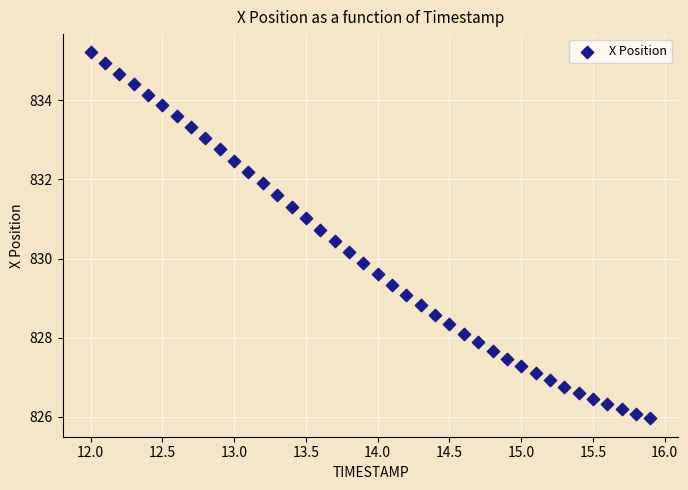

What is the range of Y values (max minus min)?

9.3